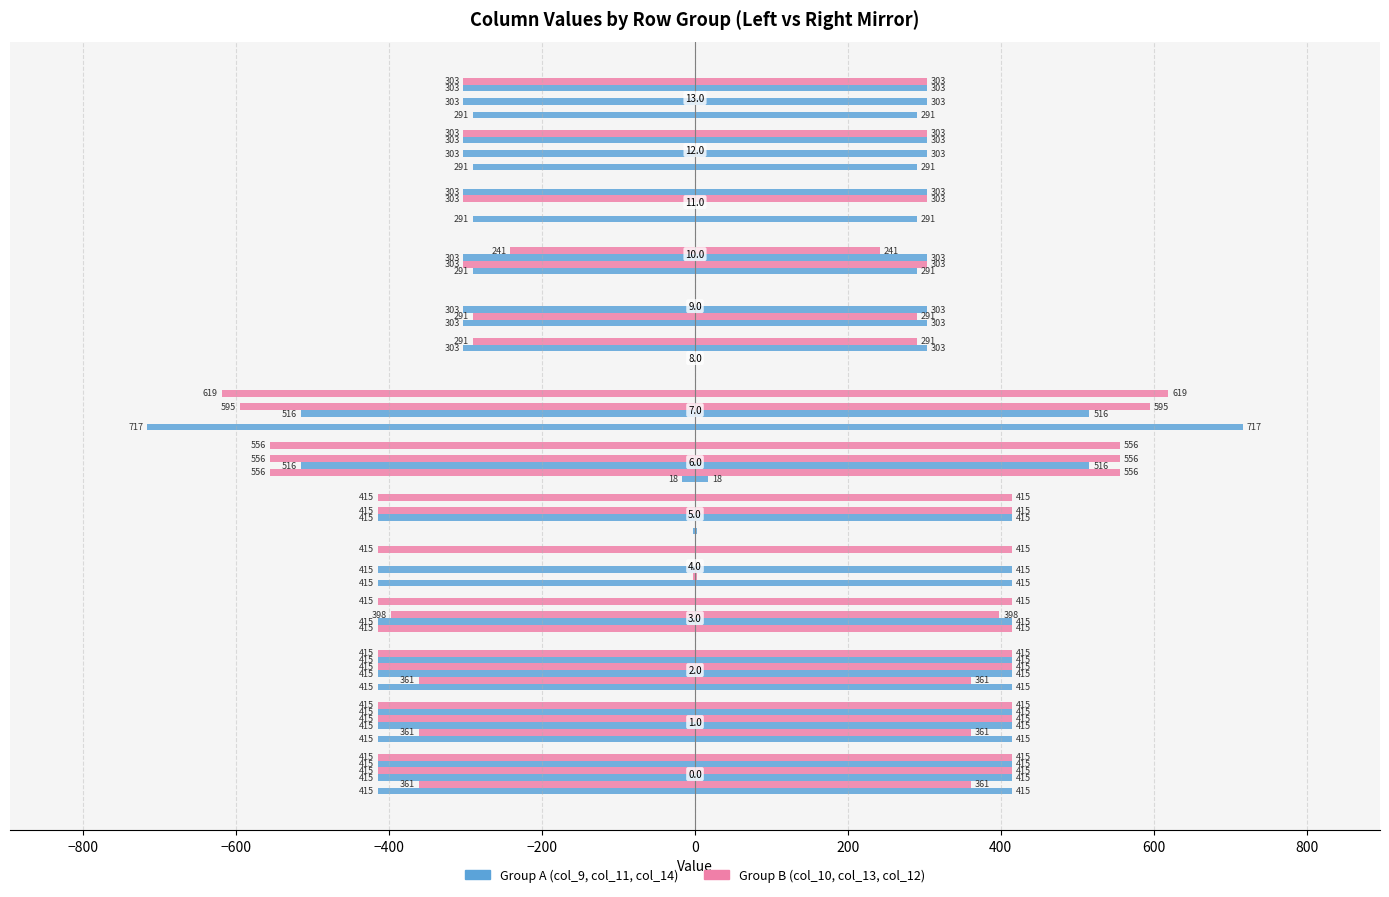

Is it true that col_10 equals -82.8 at 9.0?

False